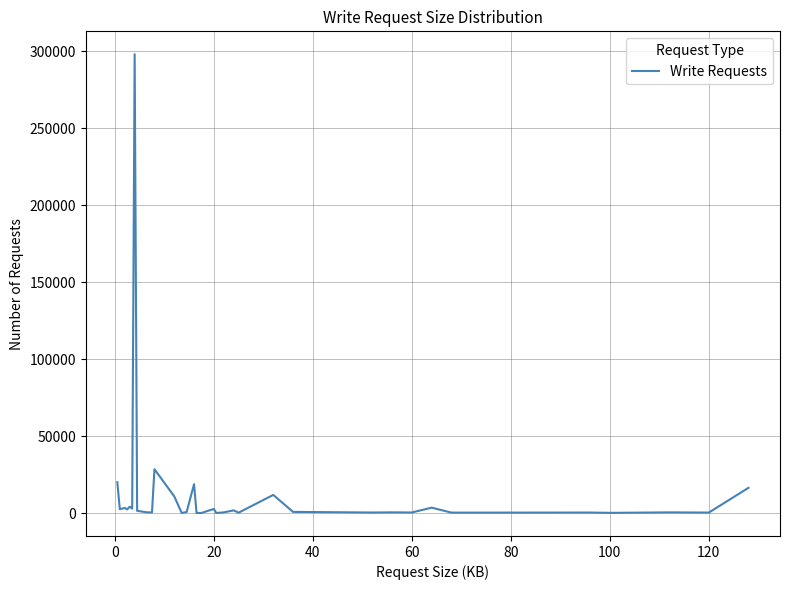

What is the maximum value shown in the chart?

298189